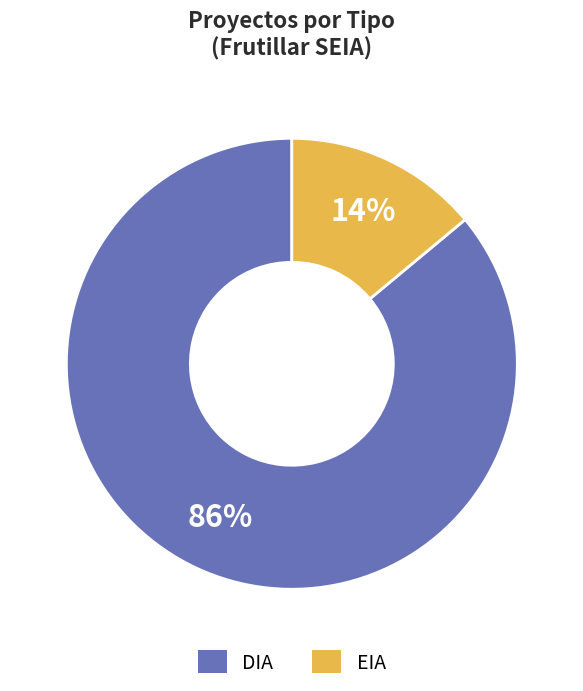

What percentage is the DIA slice, to the nearest percent?

86%